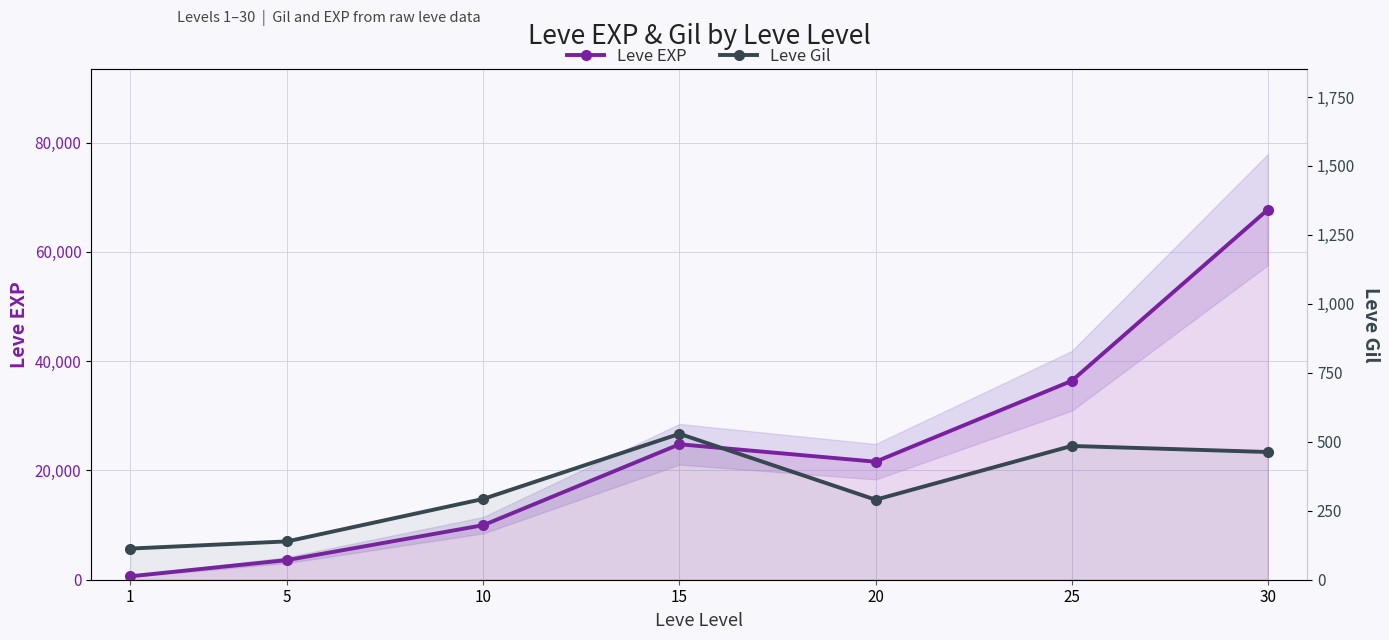

At how many categories does at least one series exceed 2034?

6